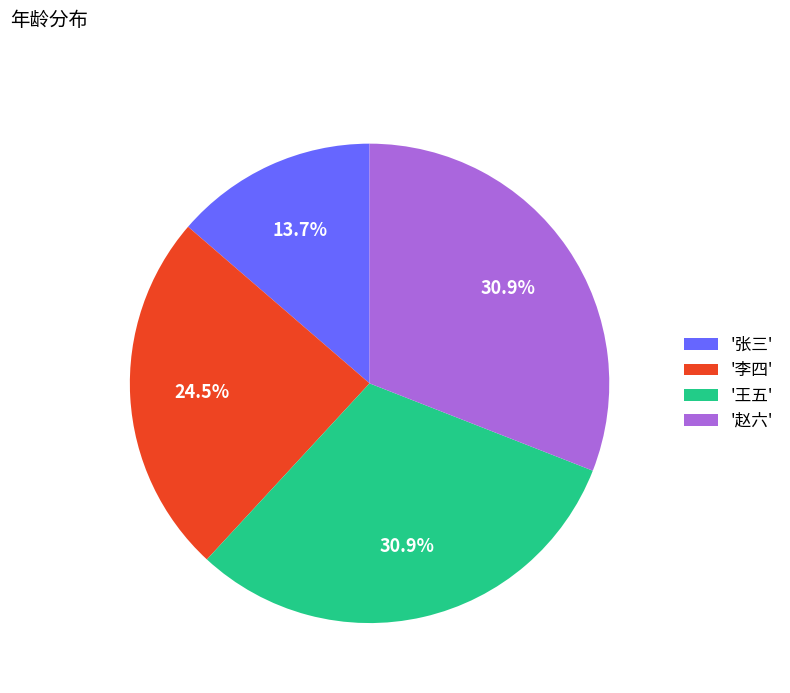

Which slice is the smallest?

'张三'